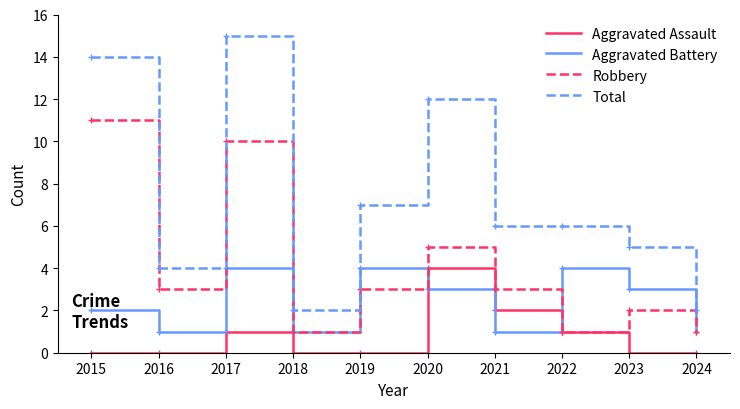

True or false: Aggravated Battery and Total cross at least once.

False